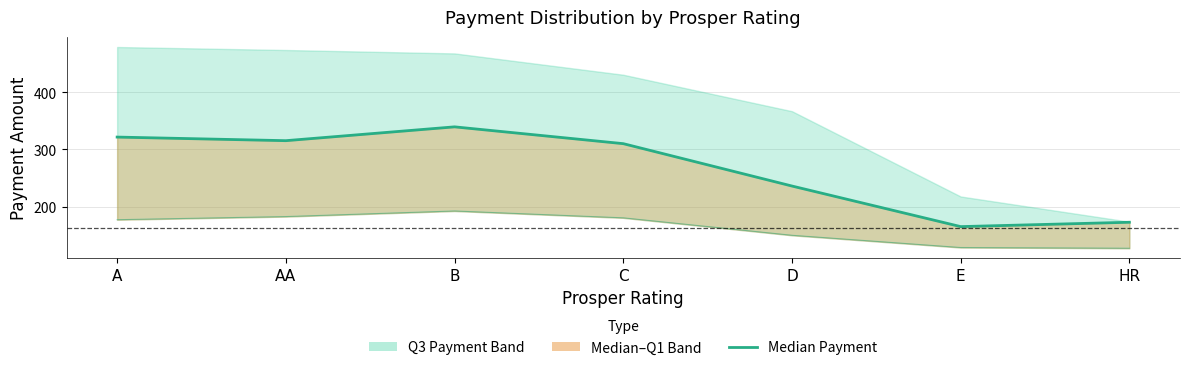

Read the value at B.

339.3